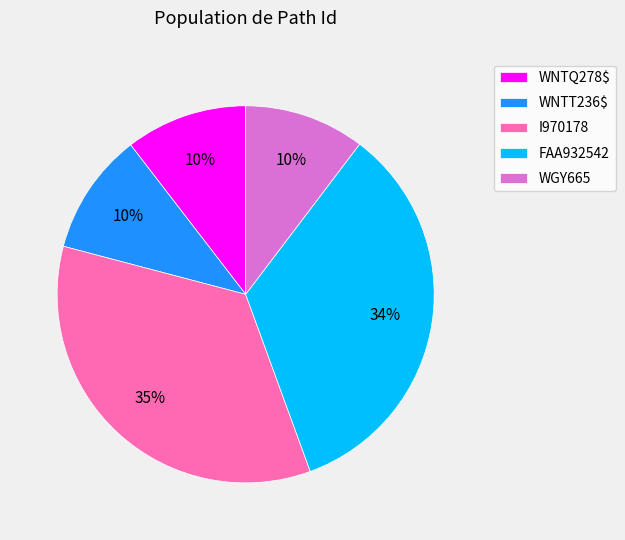

Is there any slice that represents more than half of the pie?

No